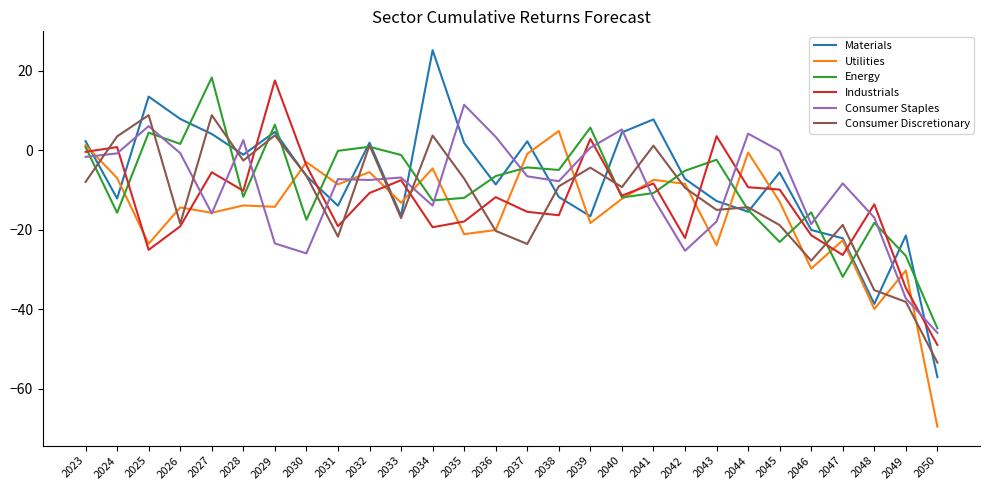

The Energy series shows 0.8 at 2023. True or false?

True